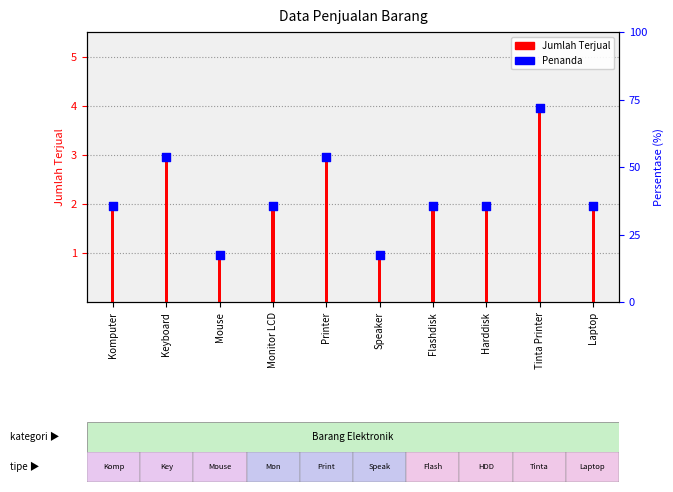

At how many categories does at least one series exceed 1?

8